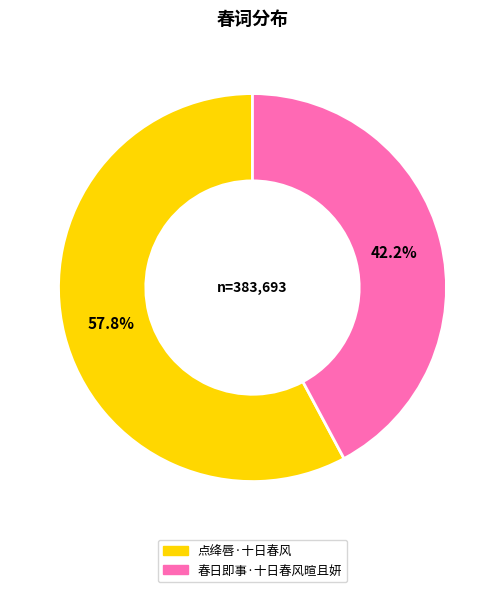

Does any single category account for the majority?

Yes